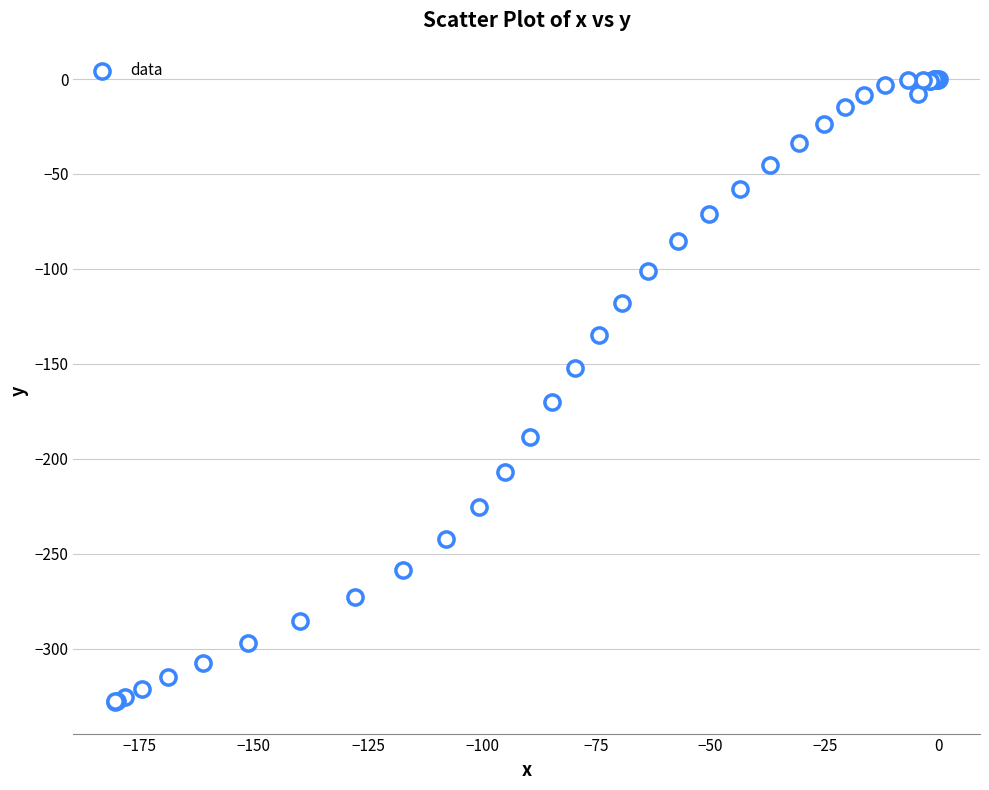

What Y value in the scatter plot is closest to -164?

-170.0